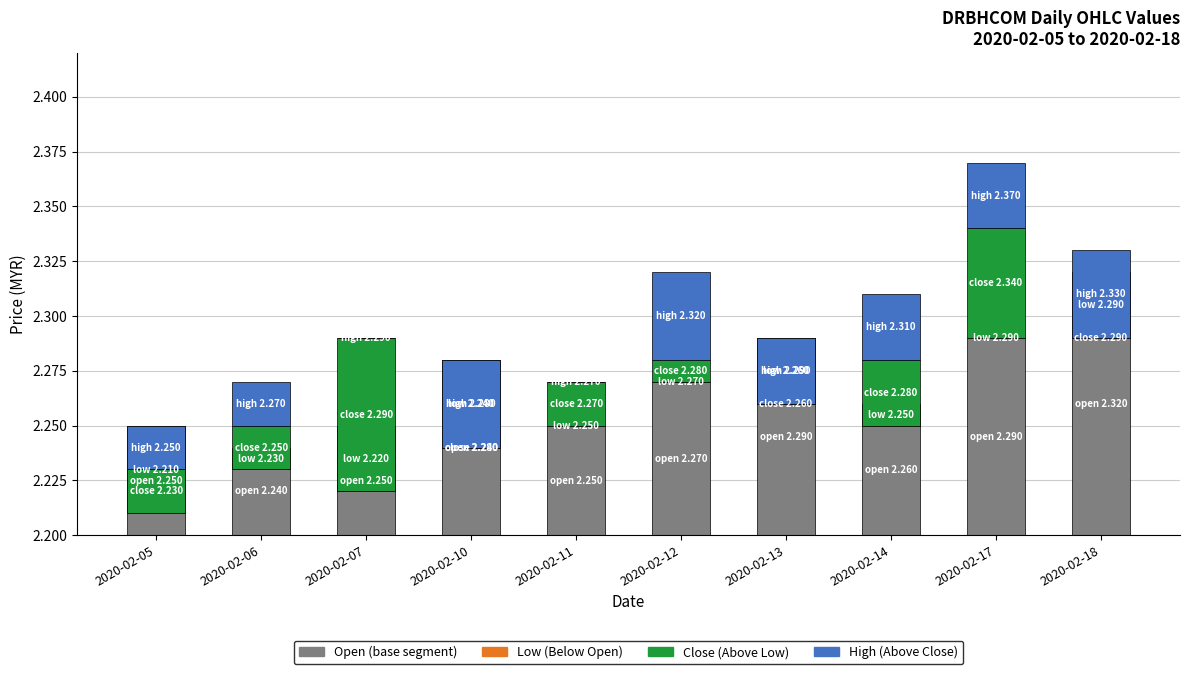

Is the value of high at 2020-02-06 greater than the value of low at 2020-02-14?

Yes